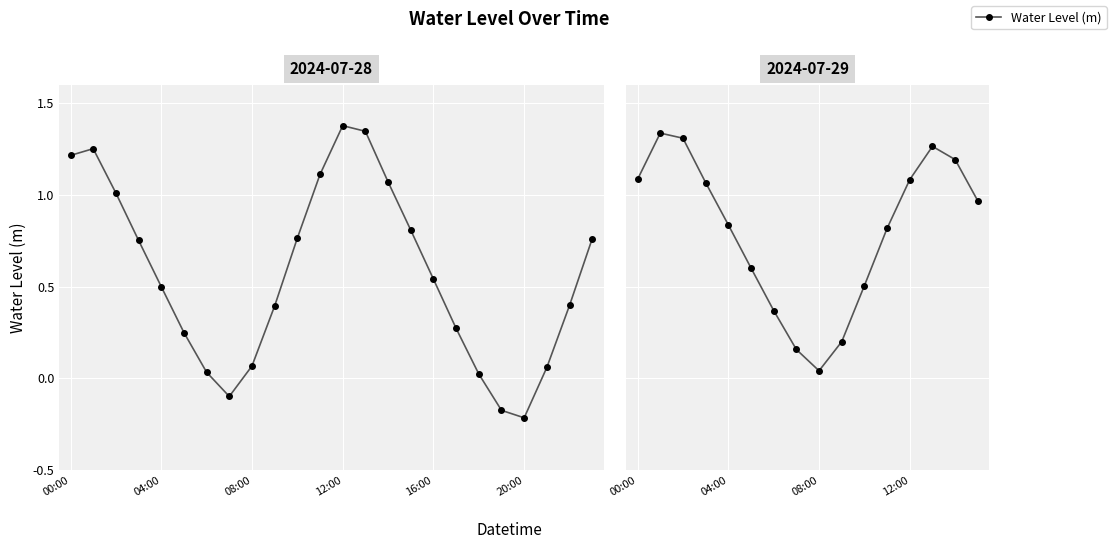

True or false: the data shows 0.1 at 10.

False